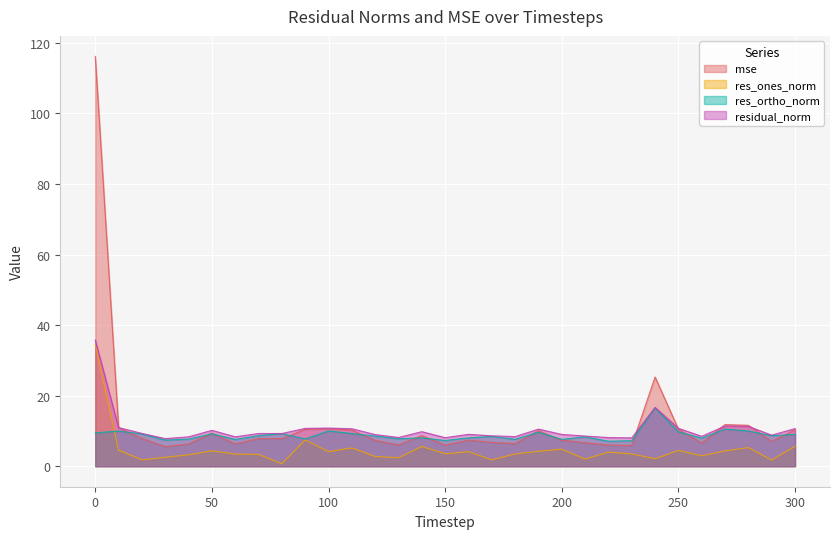

Rank the series at 300 from highest to lowest value.

residual_norm, mse, res_ortho_norm, res_ones_norm